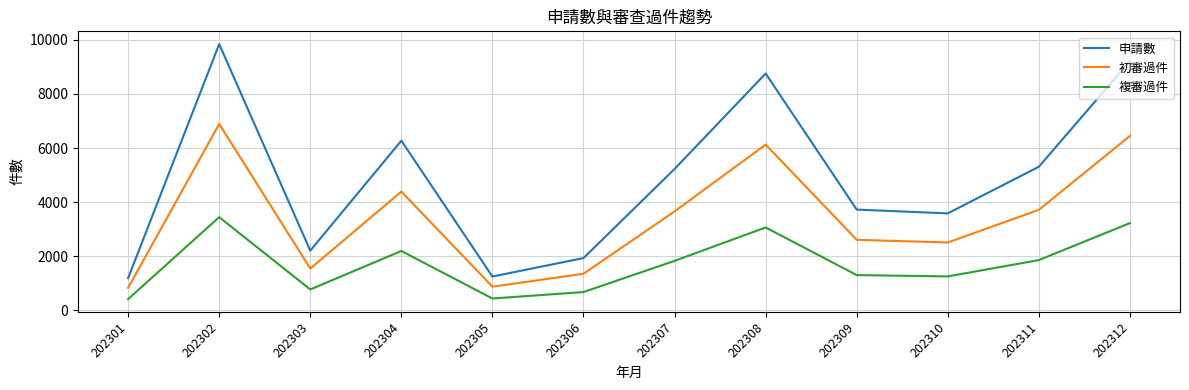

What is the total value across all series at 202312?

18893